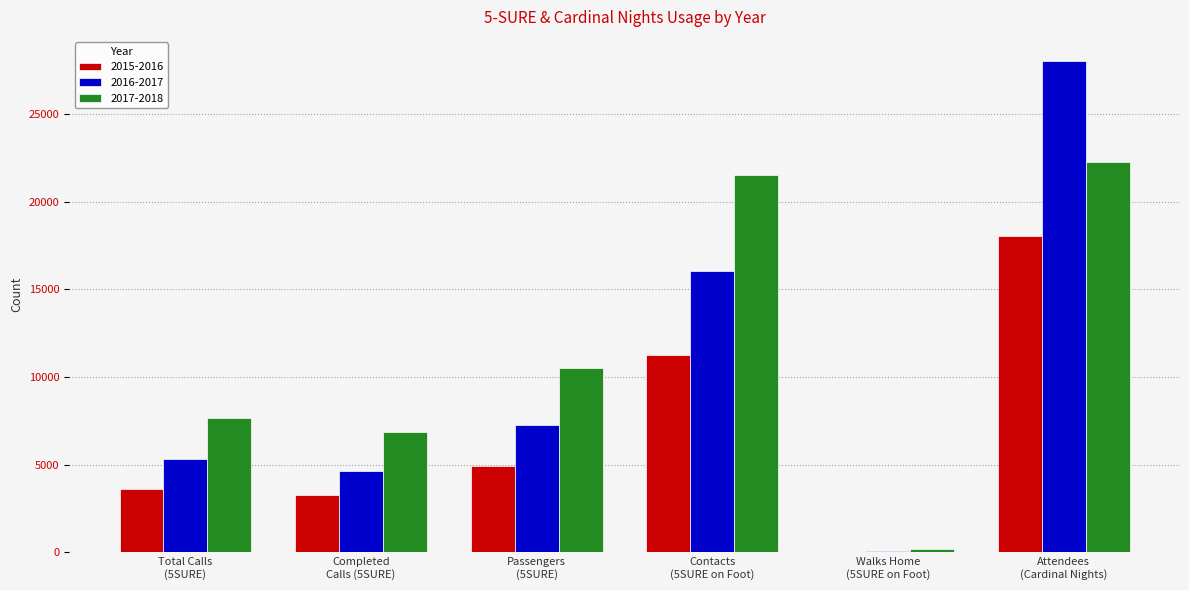

Reading left to right, extract all data points from this chart.

2015-2016: Total Calls
(5SURE)=3646	Completed
Calls (5SURE)=3249	Passengers
(5SURE)=4927	Contacts
(5SURE on Foot)=11247	Walks Home
(5SURE on Foot)=50	Attendees
(Cardinal Nights)=18025
2016-2017: Total Calls
(5SURE)=5331	Completed
Calls (5SURE)=4664	Passengers
(5SURE)=7289	Contacts
(5SURE on Foot)=16023	Walks Home
(5SURE on Foot)=72	Attendees
(Cardinal Nights)=27996
2017-2018: Total Calls
(5SURE)=7649	Completed
Calls (5SURE)=6847	Passengers
(5SURE)=10496	Contacts
(5SURE on Foot)=21502	Walks Home
(5SURE on Foot)=169	Attendees
(Cardinal Nights)=22279